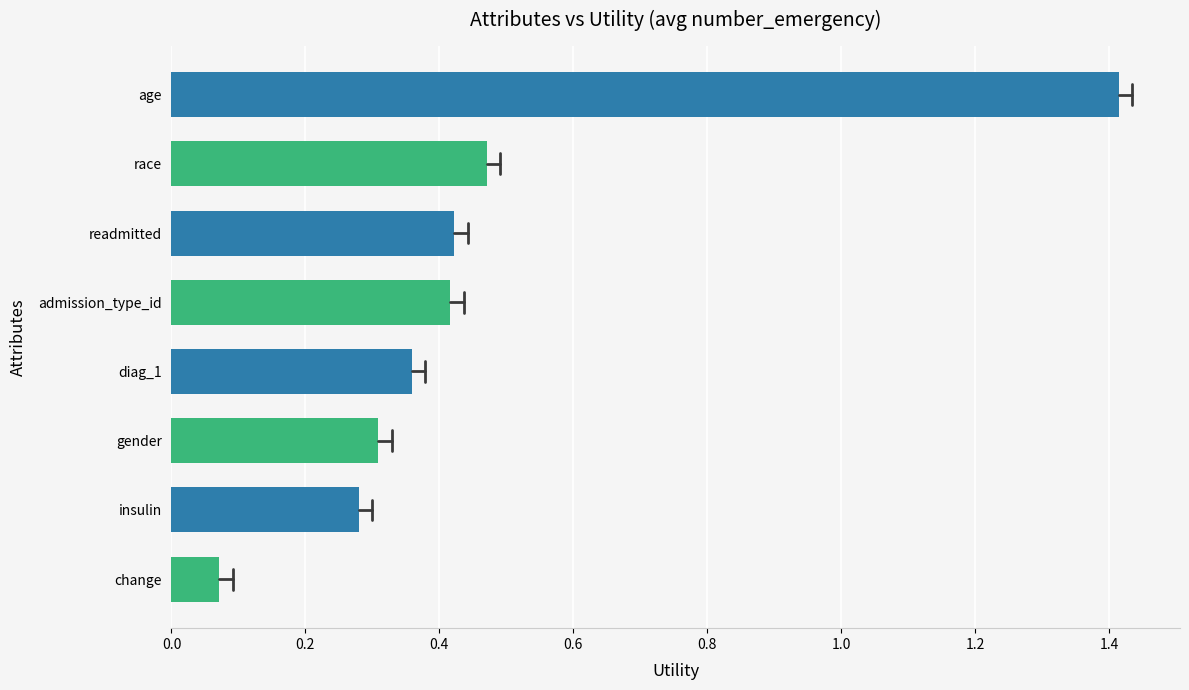

What is the label of the 3rd bar from the bottom?

gender